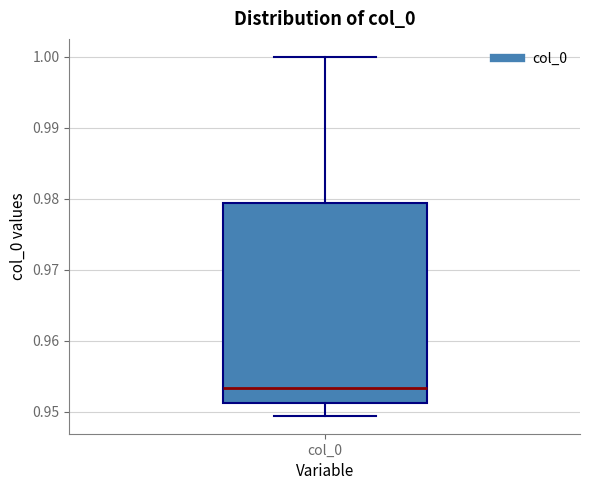

Where does the median line of the box for col_0 sit on the y-axis? The values are not printed on the chart, so give them approximately, as read against the axis.

0.953